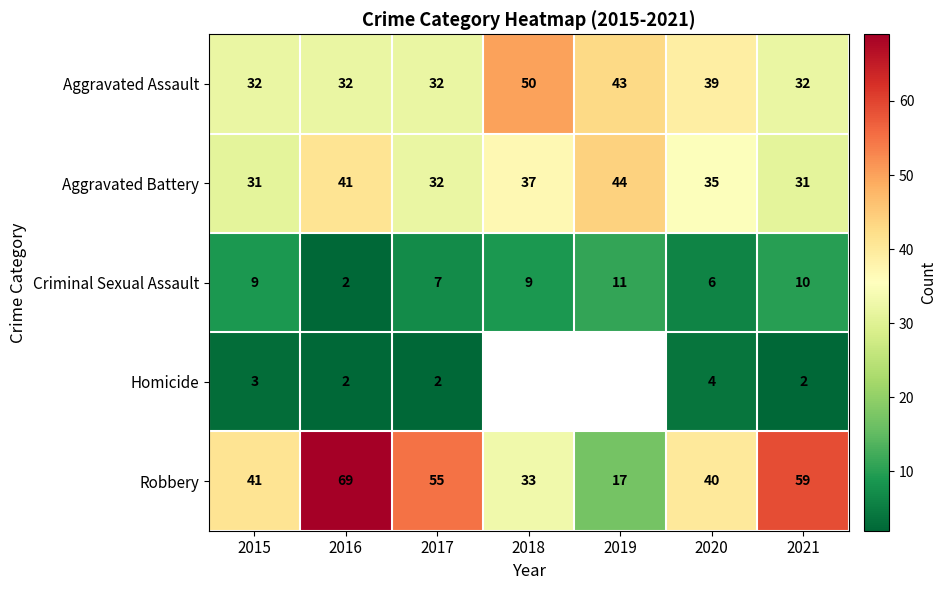

Read the Criminal Sexual Assault value at 2020.

6